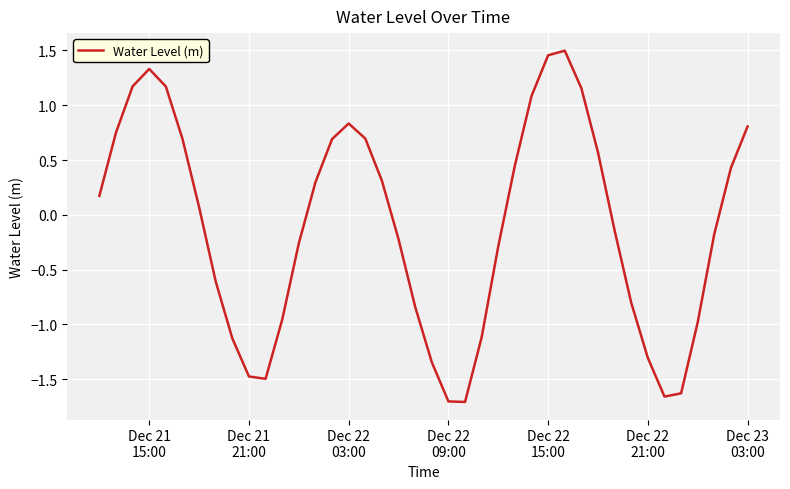

What is the difference between the maximum and minimum values?

3.2